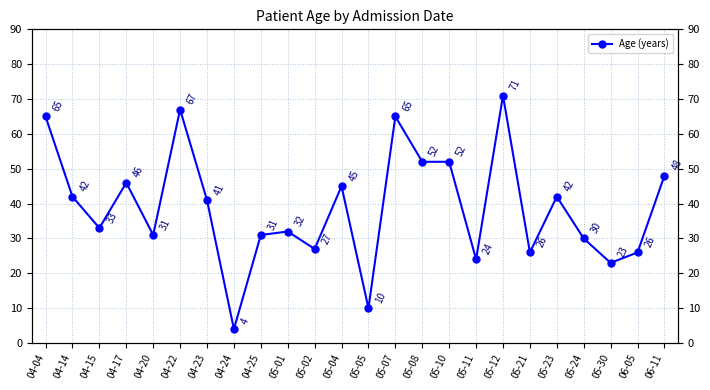

The value at 04-20 is 21. True or false?

False